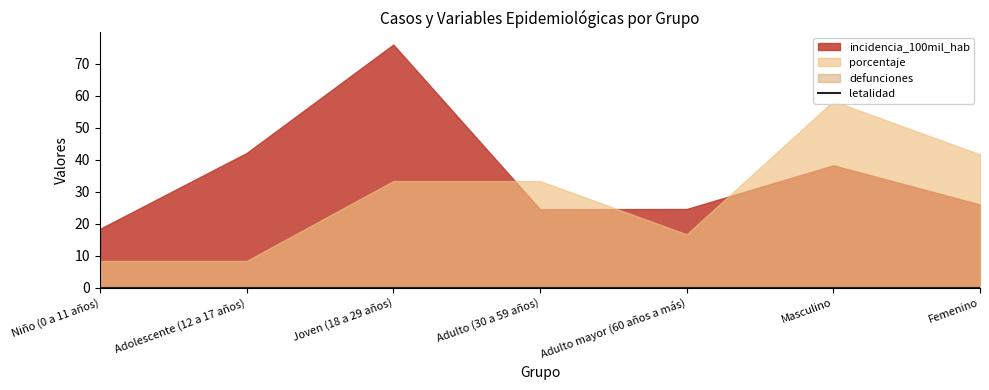

What is the total value across all series at Masculino?

96.6